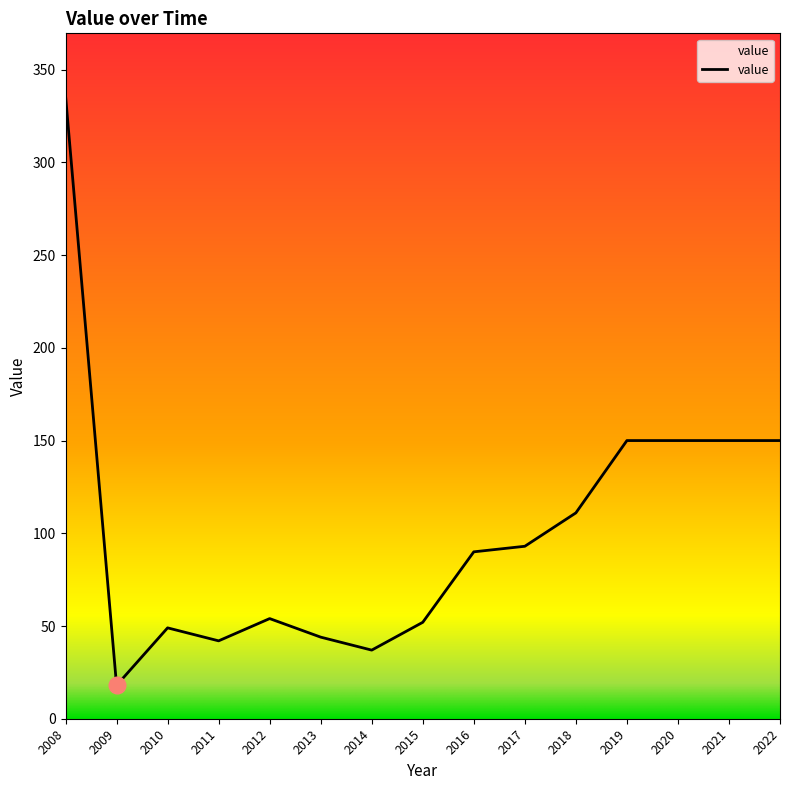

Is it true that the value at 2020 is 150?

True